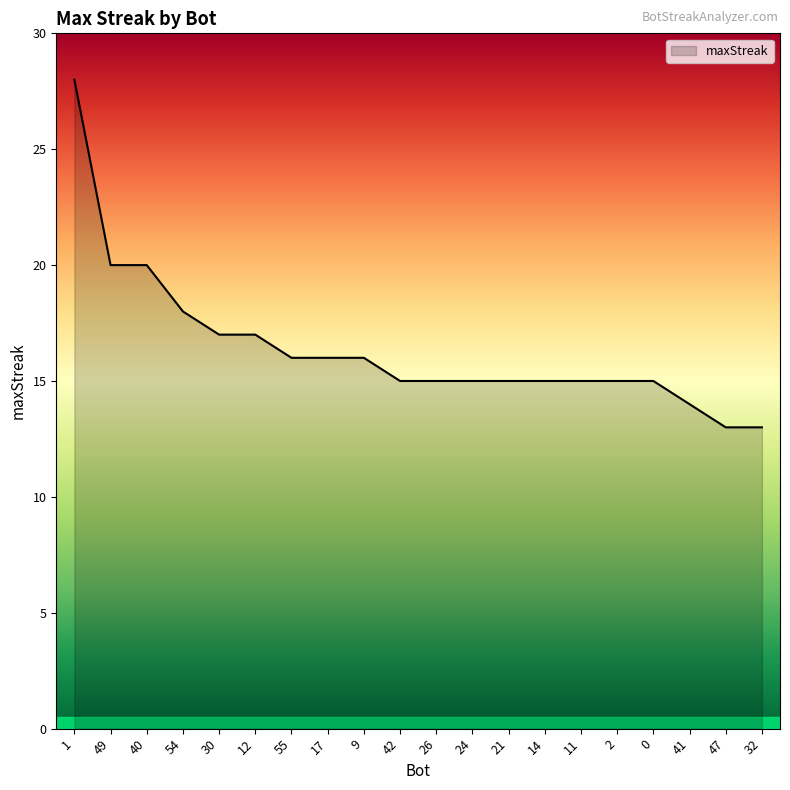

Reading left to right, list all the values displayed in this chart.

28	20	20	18	17	17	16	16	16	15	15	15	15	15	15	15	15	14	13	13